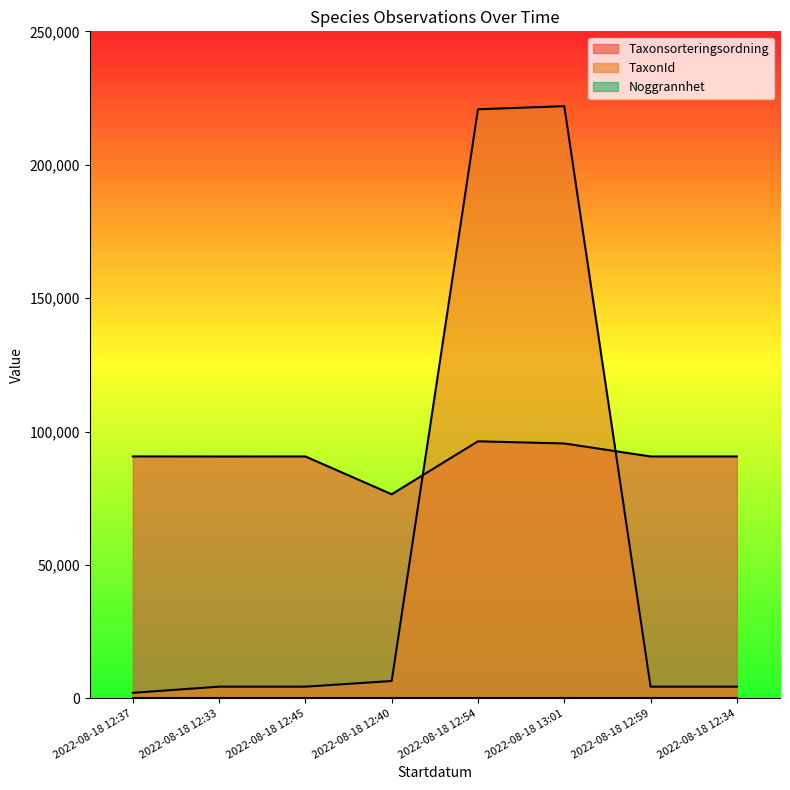

At which label does Taxonsorteringsordning reach its minimum?

2022-08-18 12:40